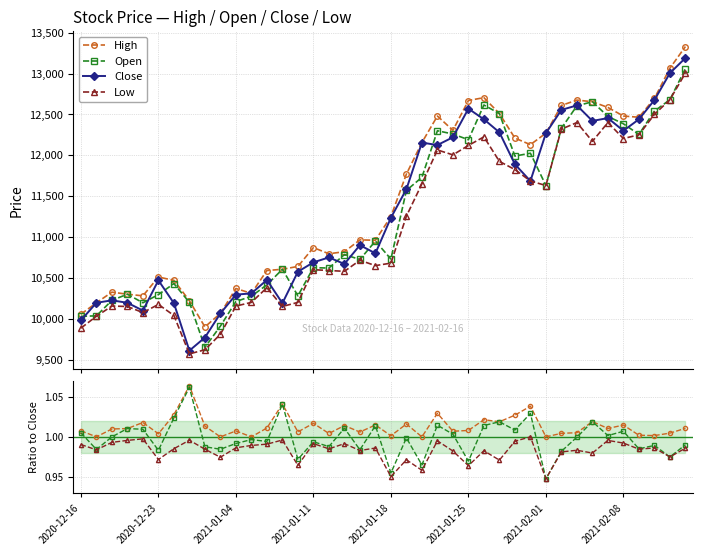

What value does the Low series have at 2020-12-22, to the nearest 50?

10100